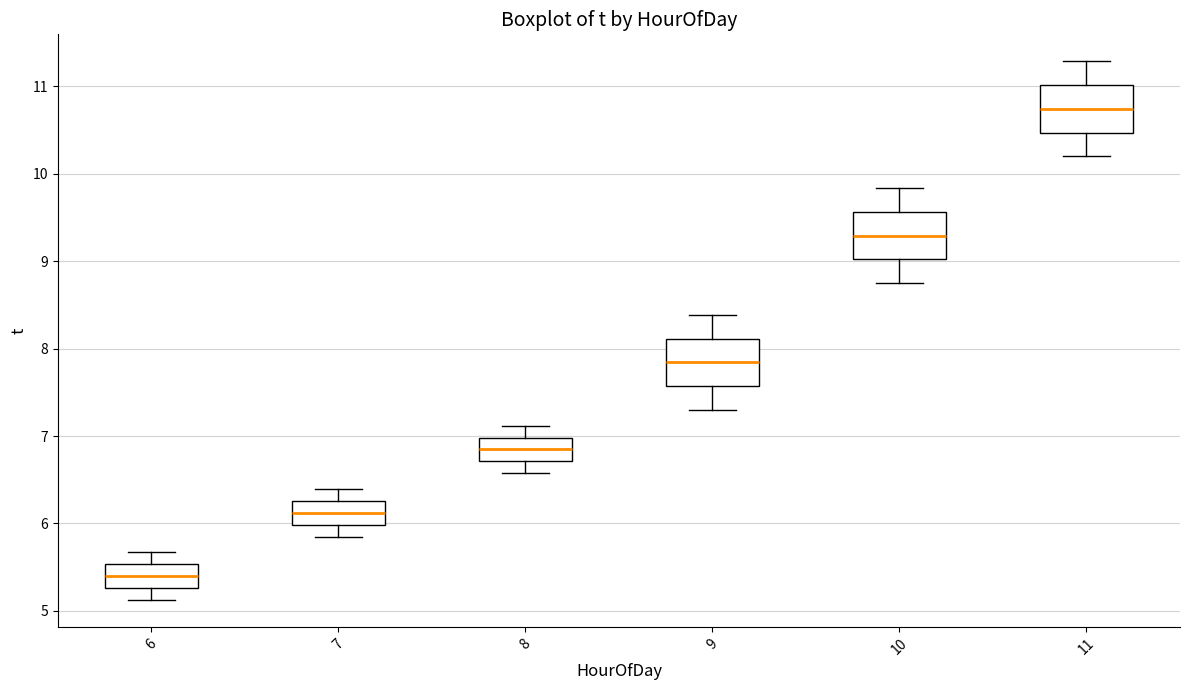

Where does the median line of the box at x = 8 sit on the y-axis? The values are not printed on the chart, so give them approximately, as read against the axis.

6.8